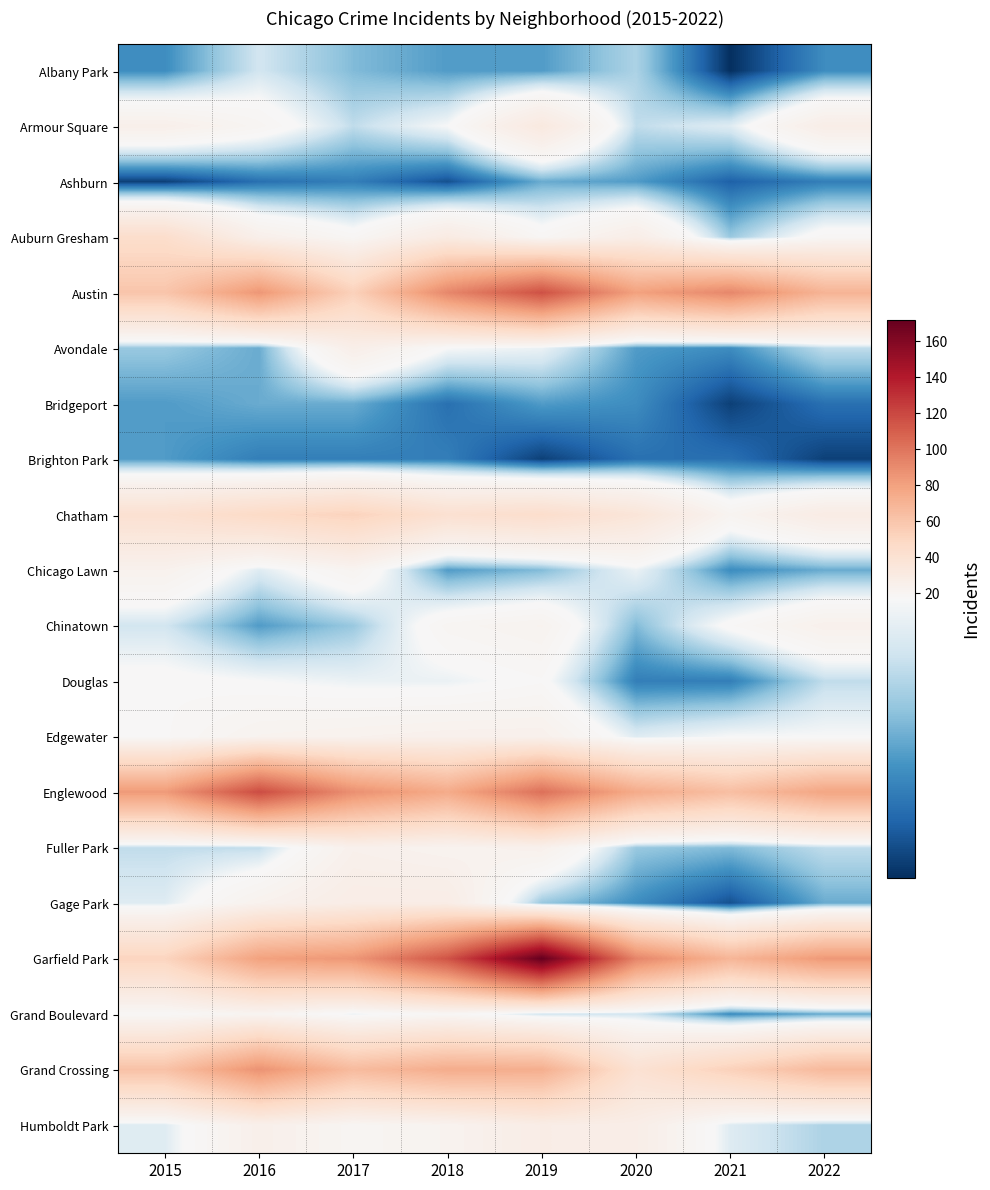

Reading left to right, extract all data points from this chart.

Albany Park: 2015=7	2016=14	2017=10	2018=8	2019=8	2020=12	2021=1	2022=7
Armour Square: 2015=25	2016=20	2017=13	2018=17	2019=32	2020=13	2021=15	2022=27
Ashburn: 2015=2	2016=5	2017=6	2018=3	2019=9	2020=8	2021=4	2022=6
Auburn Gresham: 2015=44	2016=25	2017=19	2018=30	2019=19	2020=27	2021=11	2022=19
Austin: 2015=60	2016=85	2017=53	2018=92	2019=116	2020=80	2021=92	2022=70
Avondale: 2015=11	2016=9	2017=26	2018=17	2019=16	2020=8	2021=7	2022=13
Bridgeport: 2015=8	2016=9	2017=9	2018=5	2019=8	2020=7	2021=2	2022=5
Brighton Park: 2015=8	2016=6	2017=6	2018=6	2019=2	2020=5	2021=5	2022=2
Chatham: 2015=41	2016=47	2017=52	2018=41	2019=44	2020=36	2021=21	2022=29
Chicago Lawn: 2015=23	2016=15	2017=21	2018=8	2019=10	2020=16	2021=7	2022=9
Chinatown: 2015=14	2016=8	2017=11	2018=20	2019=22	2020=10	2021=18	2022=24
Douglas: 2015=18	2016=17	2017=16	2018=16	2019=18	2020=6	2021=6	2022=13
Edgewater: 2015=18	2016=22	2017=23	2018=24	2019=24	2020=15	2021=17	2022=17
Englewood: 2015=83	2016=118	2017=88	2018=75	2019=102	2020=75	2021=64	2022=78
Fuller Park: 2015=13	2016=13	2017=24	2018=22	2019=24	2020=11	2021=10	2022=13
Gage Park: 2015=15	2016=23	2017=28	2018=28	2019=11	2020=7	2021=3	2022=9
Garfield Park: 2015=51	2016=80	2017=85	2018=115	2019=172	2020=93	2021=69	2022=84
Grand Boulevard: 2015=18	2016=21	2017=16	2018=19	2019=14	2020=14	2021=7	2022=9
Grand Crossing: 2015=62	2016=87	2017=66	2018=74	2019=73	2020=40	2021=53	2022=67
Humboldt Park: 2015=15	2016=25	2017=20	2018=22	2019=28	2020=27	2021=15	2022=12